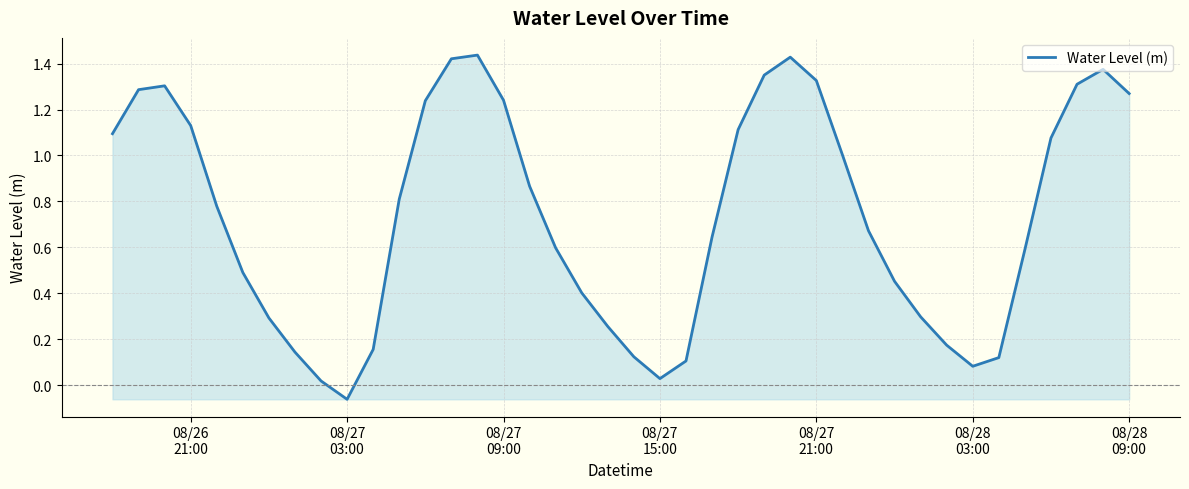

What is the difference between the maximum and minimum values?

1.5